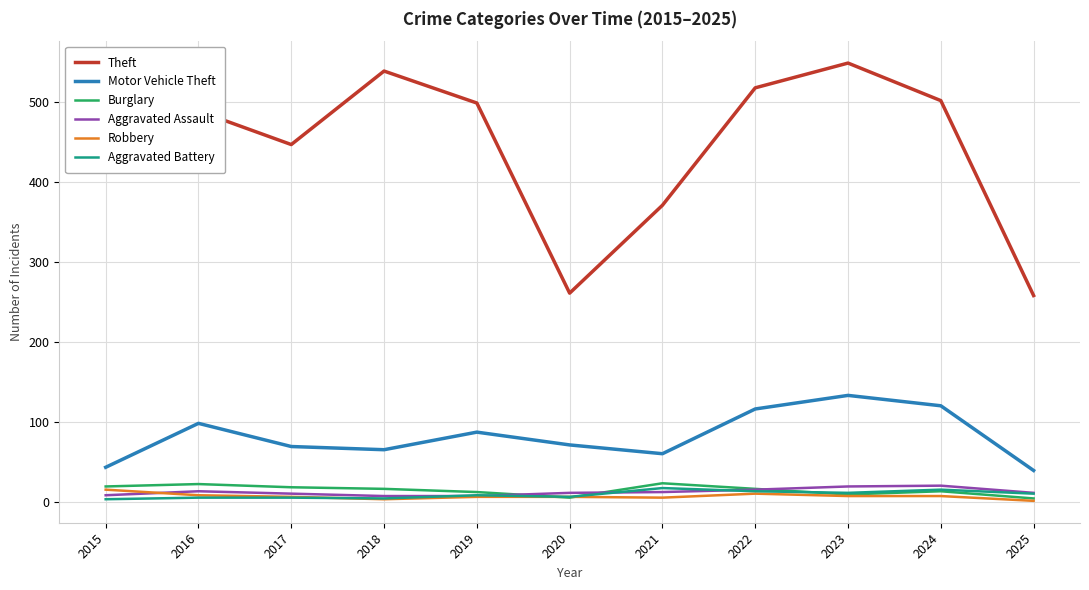

Which series changed the most between 2021 and 2022?

Theft